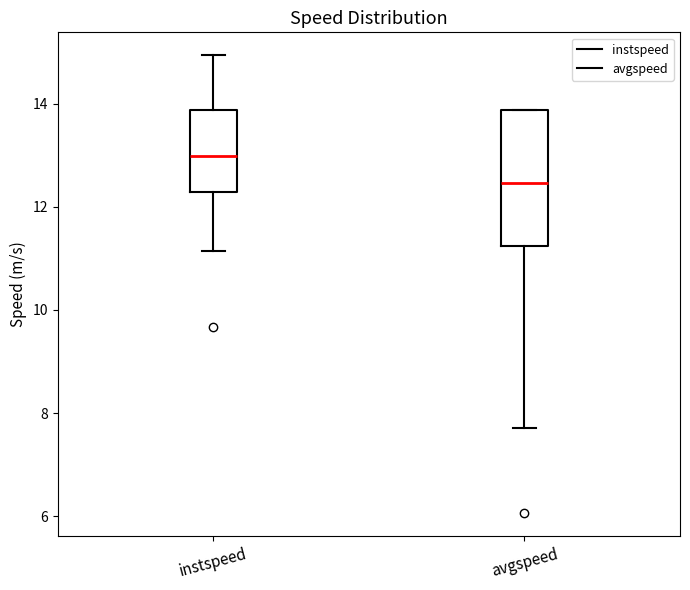

Where is the upper edge of the box for avgspeed on the y-axis? The values are not printed on the chart, so give them approximately, as read against the axis.

13.8